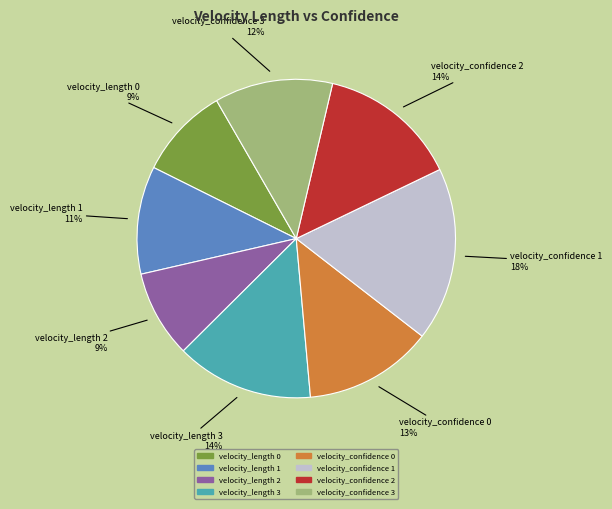

Which slice is the largest?

velocity_confidence 1